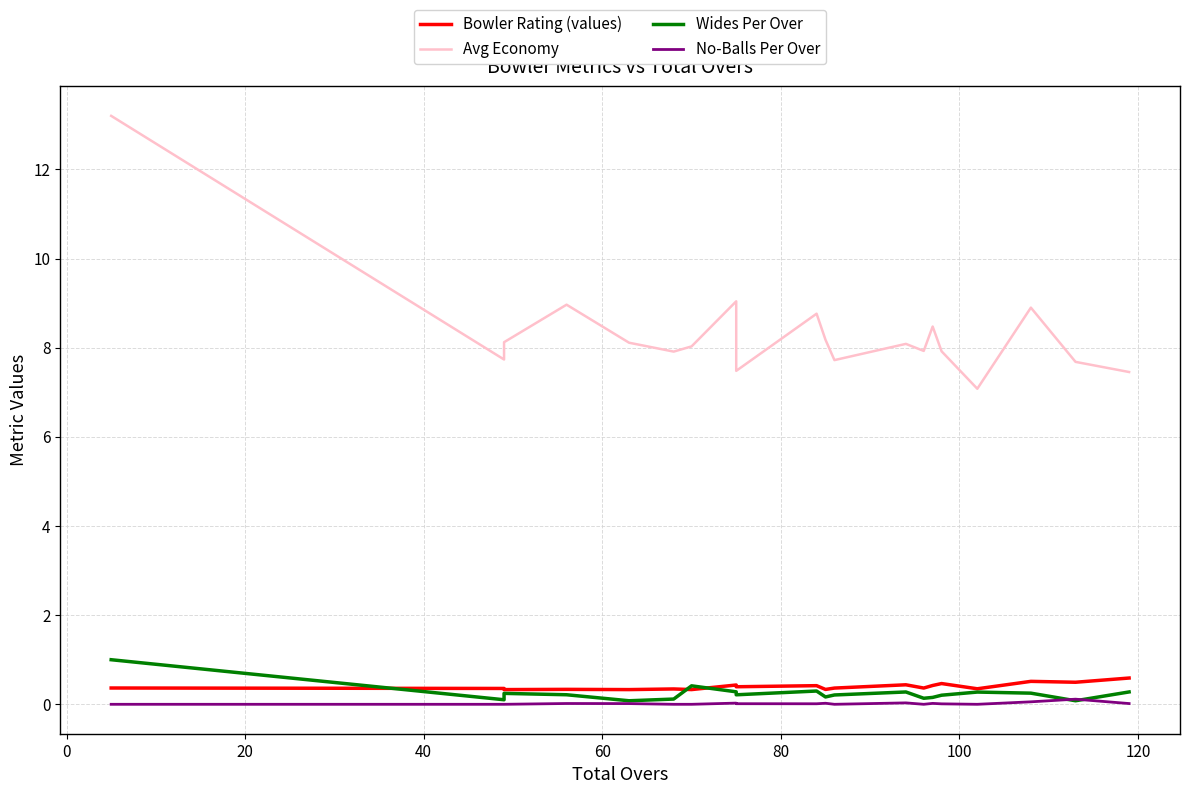

In No-Balls Per Over, how many points are lower than both neighbors (excluding endpoints)?

4